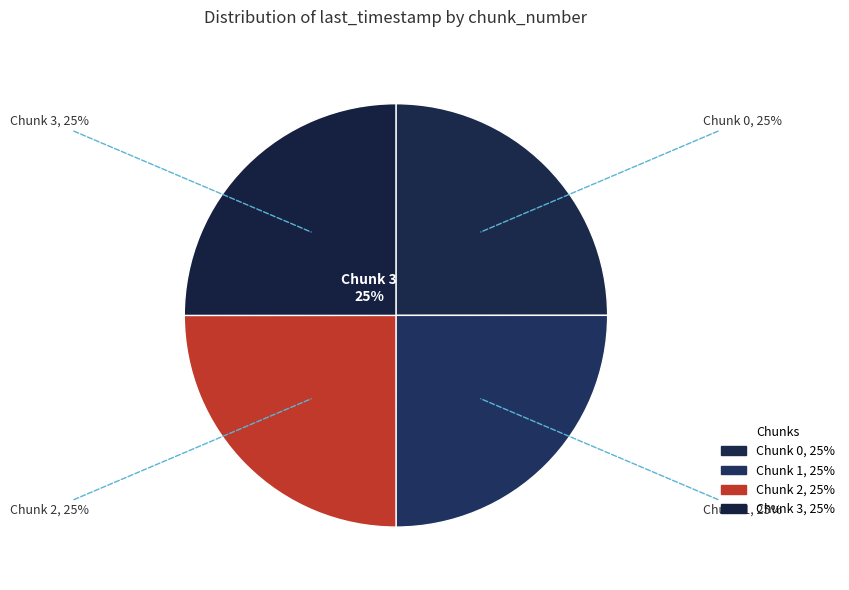

What percentage is NOT represented by Chunk 2?

75.0%